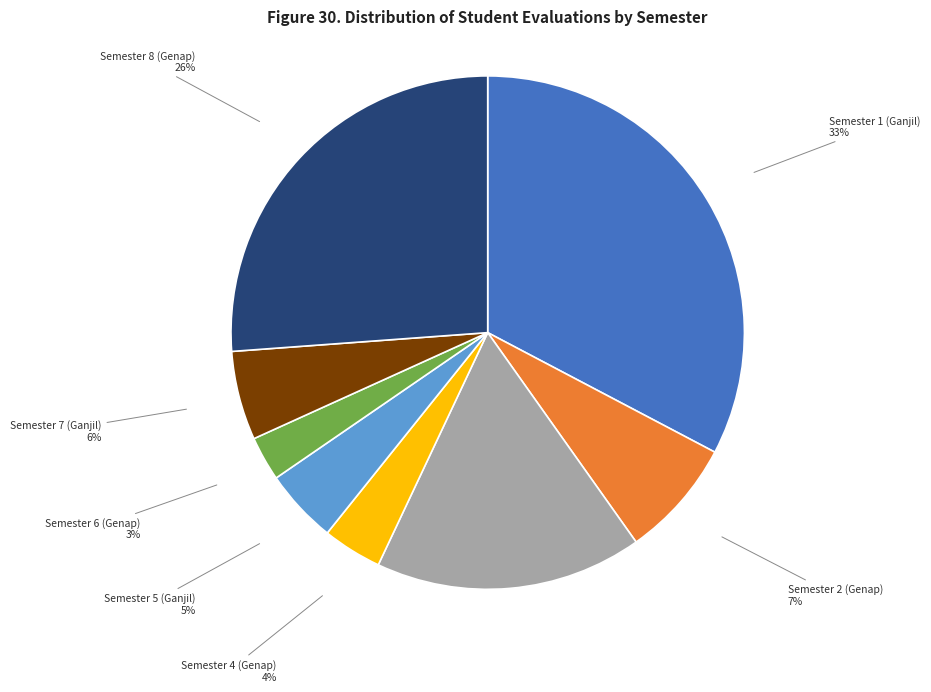

Is there a majority slice in this chart?

No